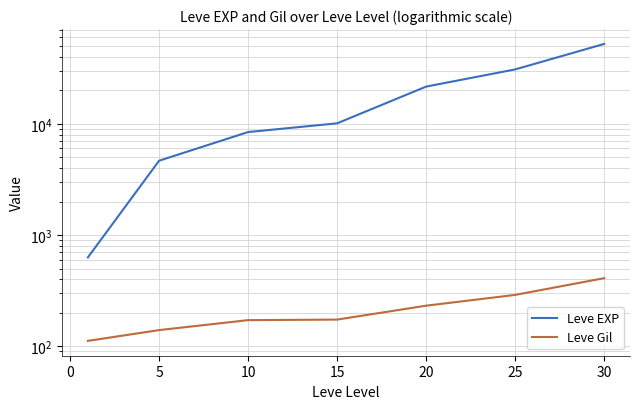

True or false: Leve EXP and Leve Gil cross at least once.

False